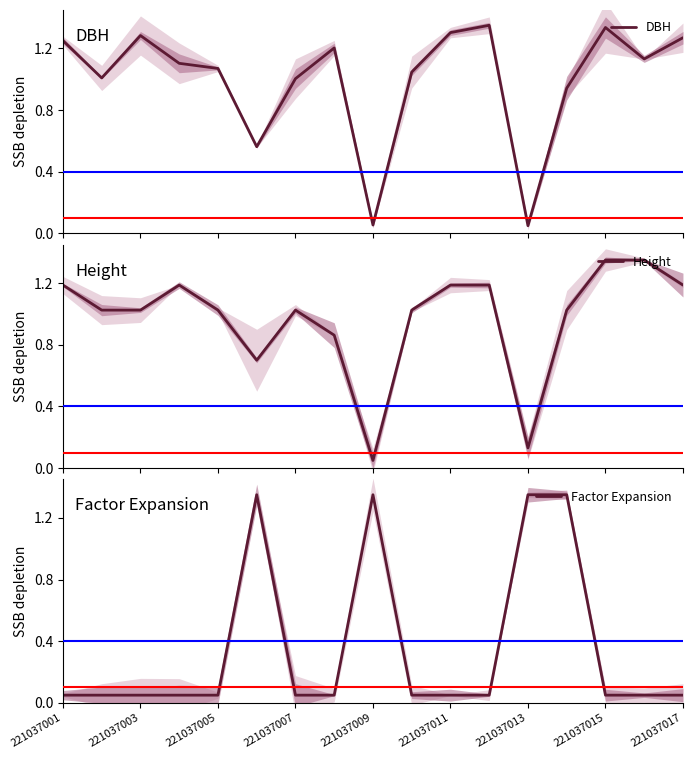

The value of Factor Expansion at 221037009 is 2.4. True or false?

False